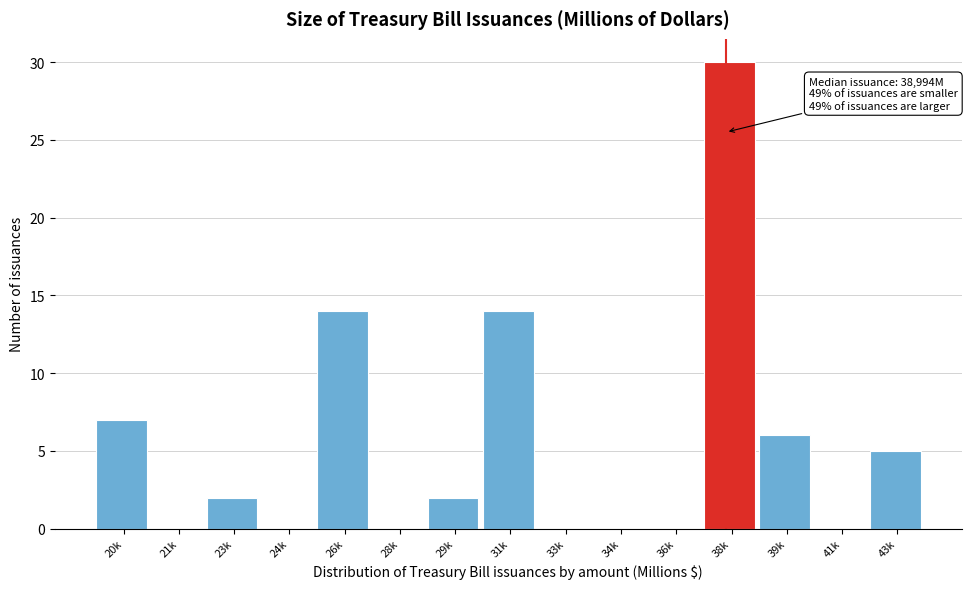

Reading left to right, extract all data points from this chart.

20k=7	21k=0	23k=2	24k=0	26k=14	28k=0	29k=2	31k=14	33k=0	34k=0	36k=0	38k=30	39k=6	41k=0	43k=5